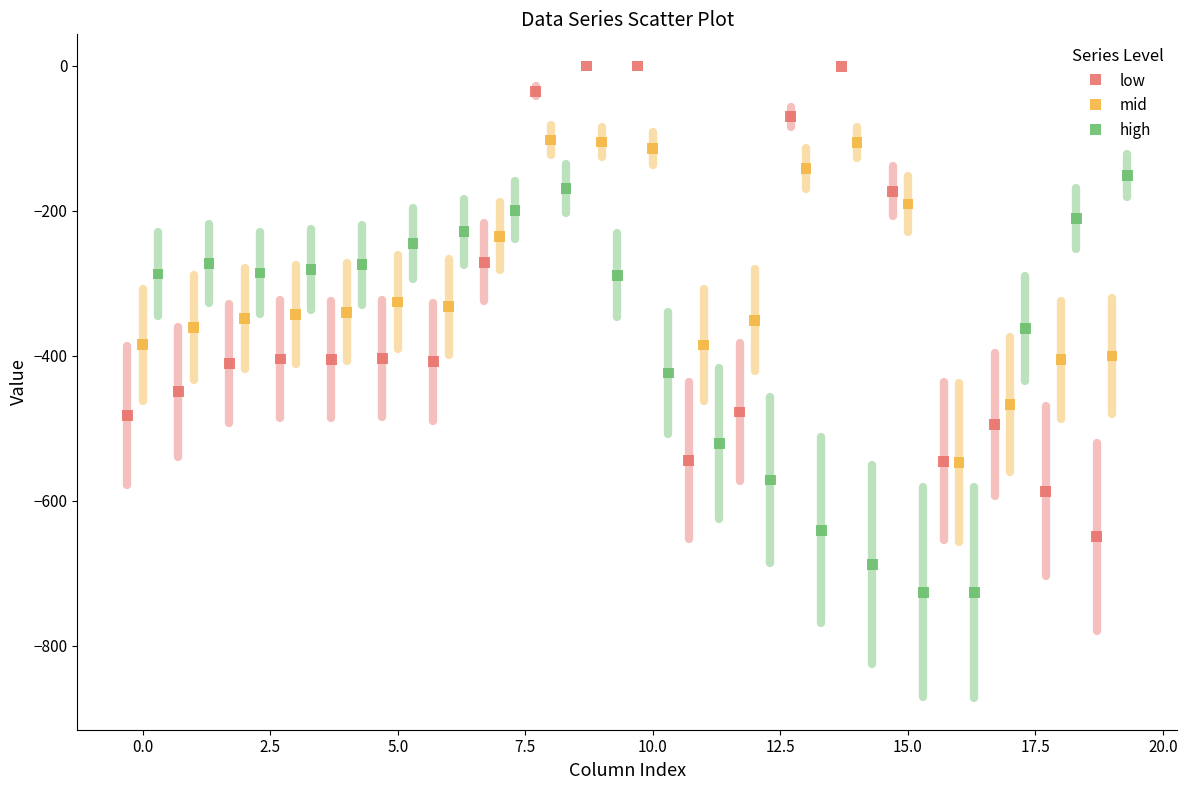

Which series reaches the maximum Y coordinate?

low